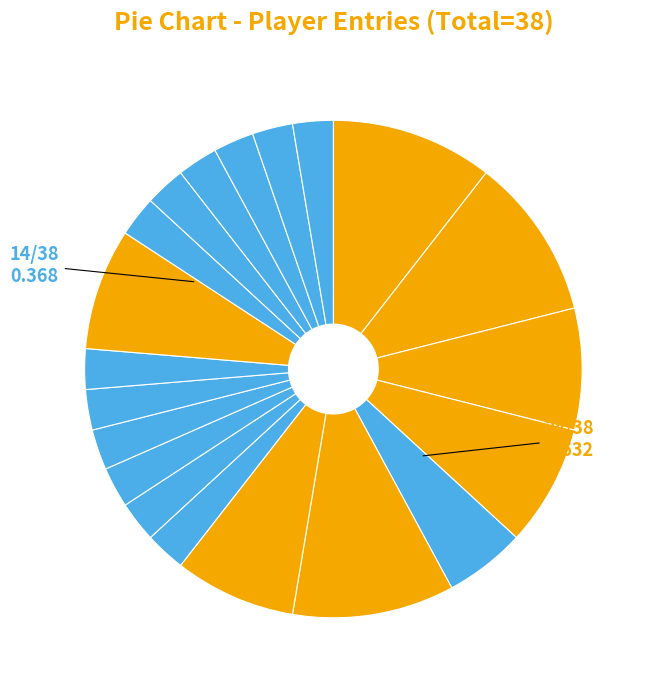

To the nearest percent, what is the combined percentage of Despin and Anonymous 4?

5%